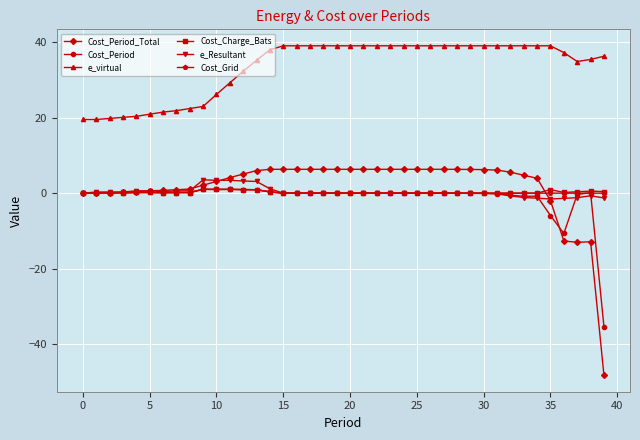

What is the average value of the Cost_Period series?

-1.2